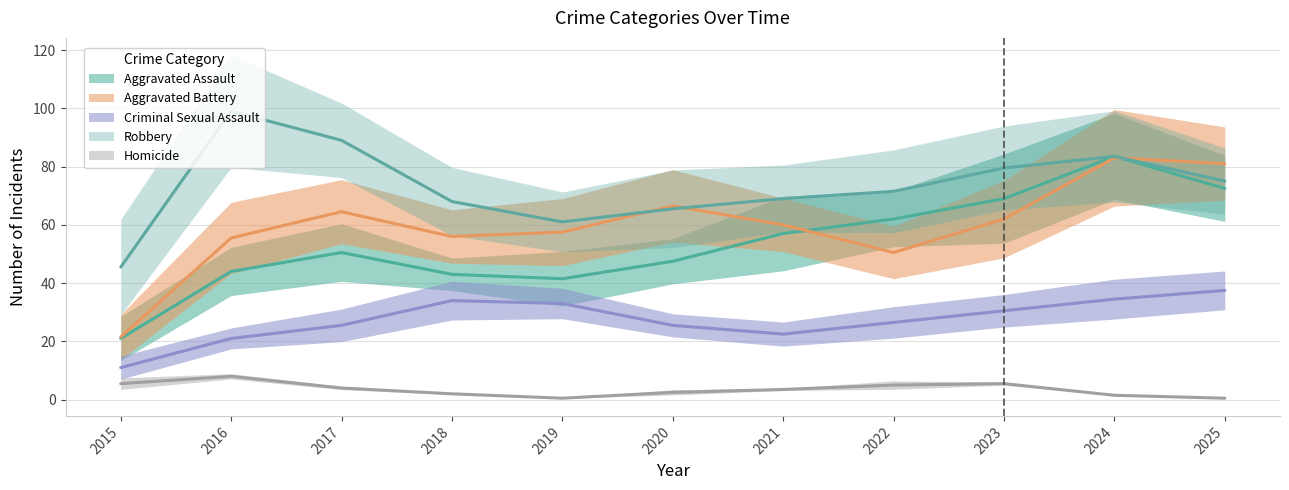

At how many categories does at least one series exceed 93?

1